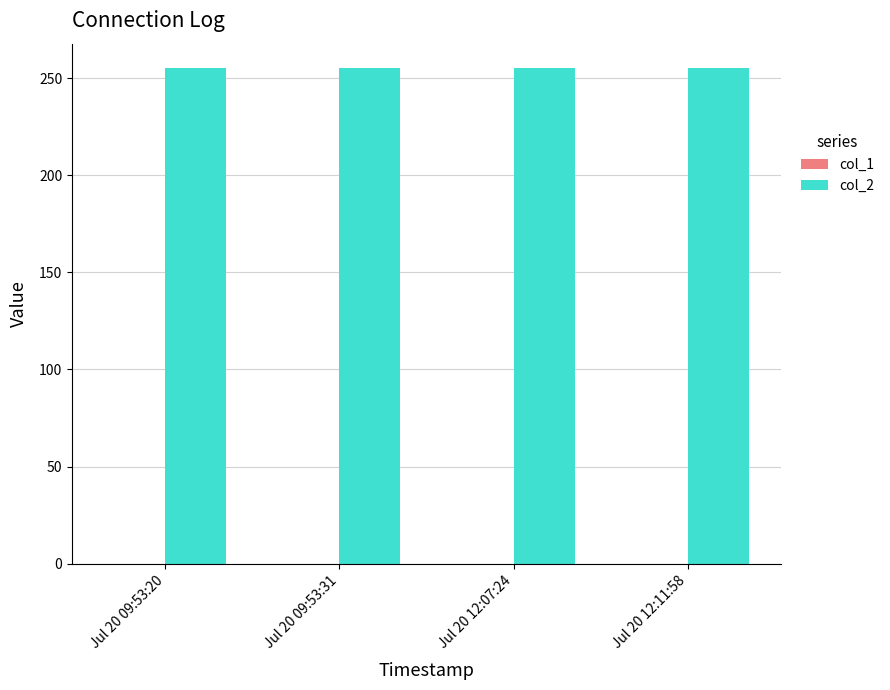

What is the approximate value of col_2 at Jul 20 09:53:20?

255